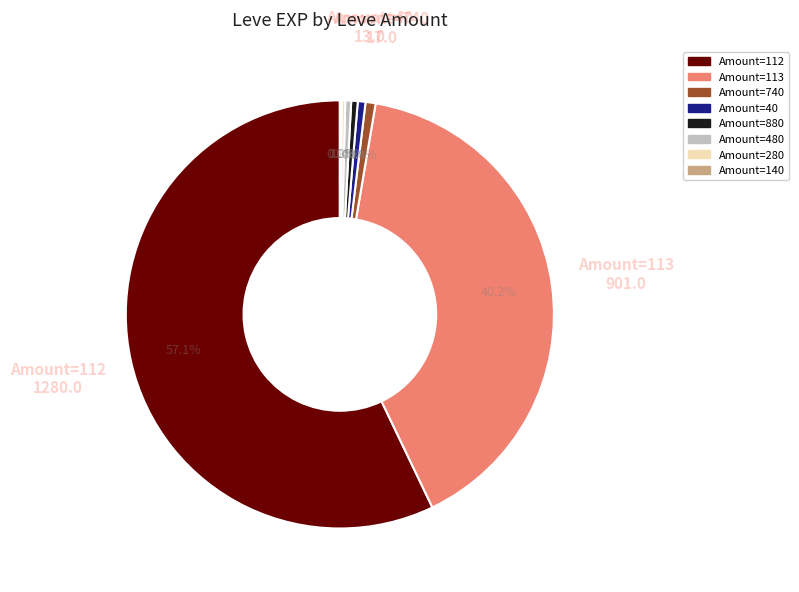

Which slice represents more than half of the pie?

Amount=112